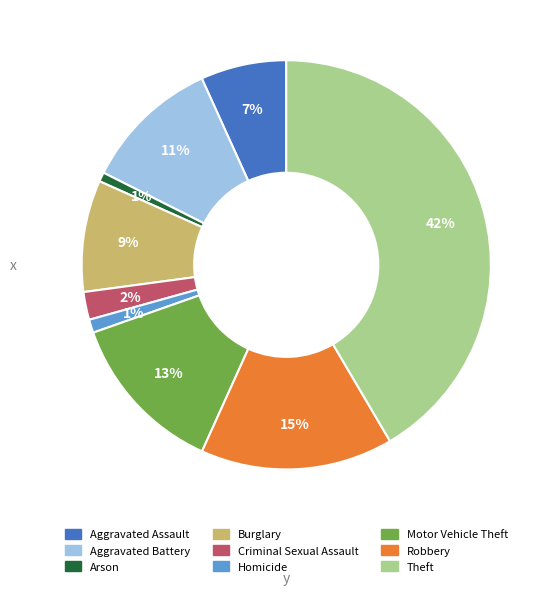

Is it true that Homicide is 1% of the pie?

True